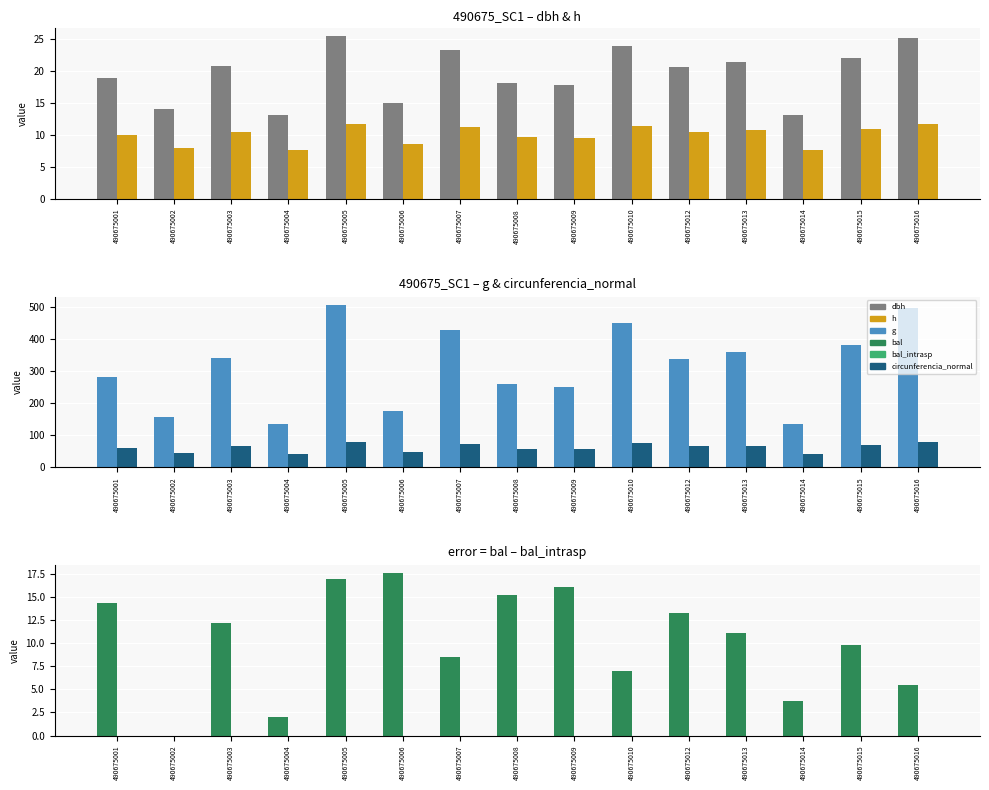

What is the greatest value displayed?

508.7